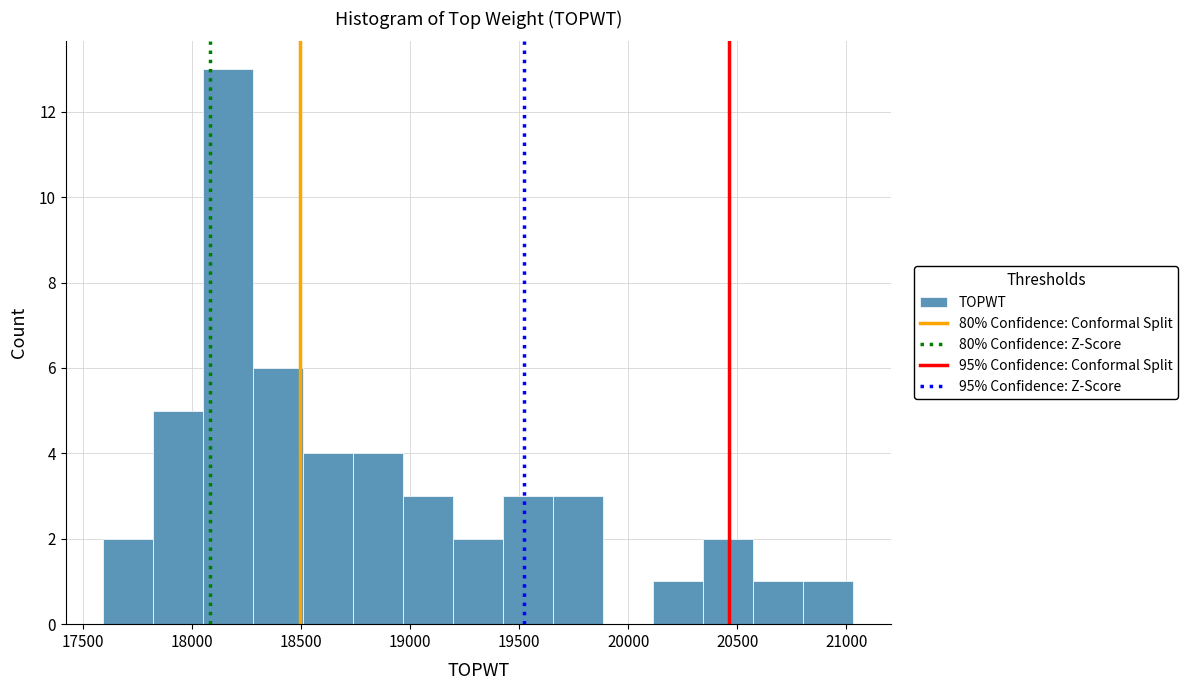

Over which range of the x-axis is the bar tallest?

18050 to 18300